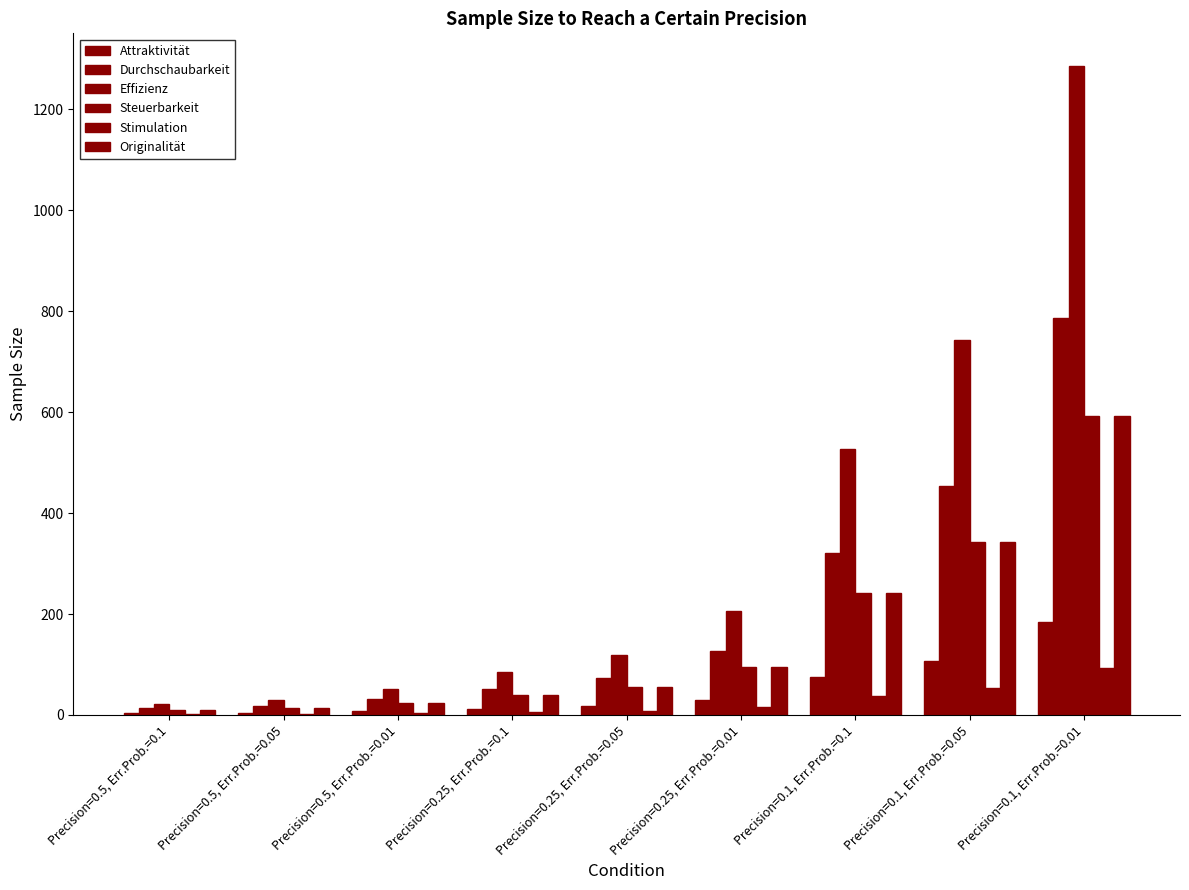

How many distinct data groups are displayed?

6